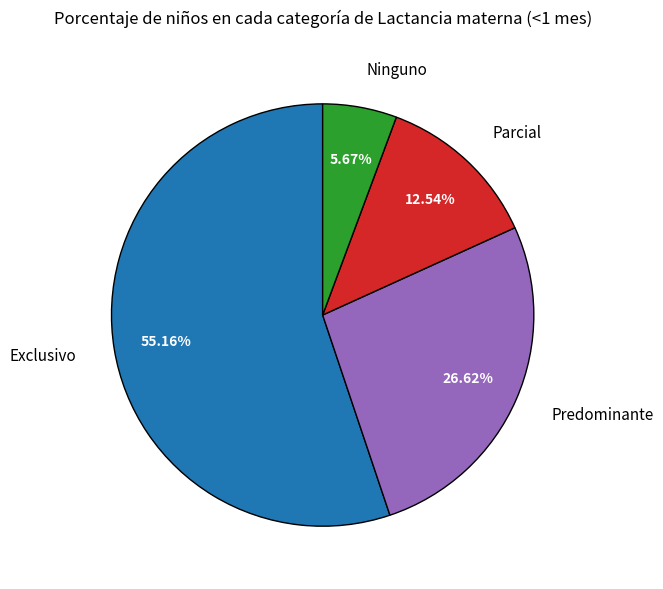

Which has a higher value, Ninguno or Predominante?

Predominante